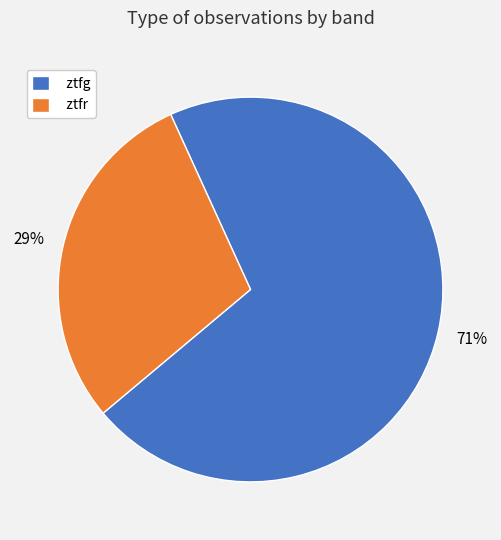

Between ztfg and ztfr, which is larger?

ztfg